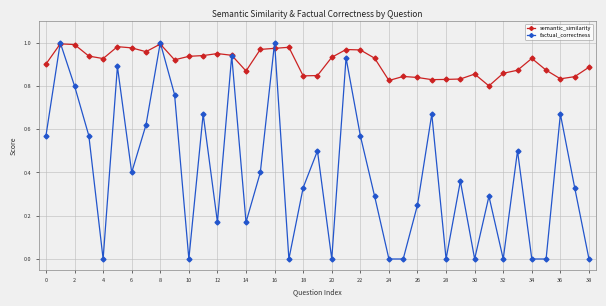

Which series has the widest spread of values?

factual_correctness